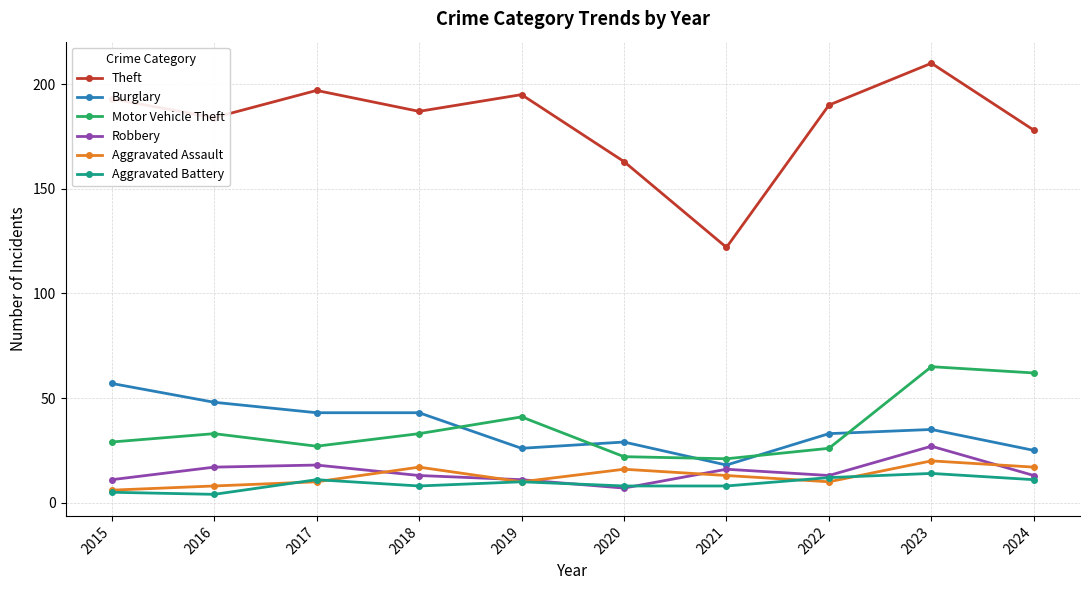

What is the spread (max minus min) of values at 2019?

185